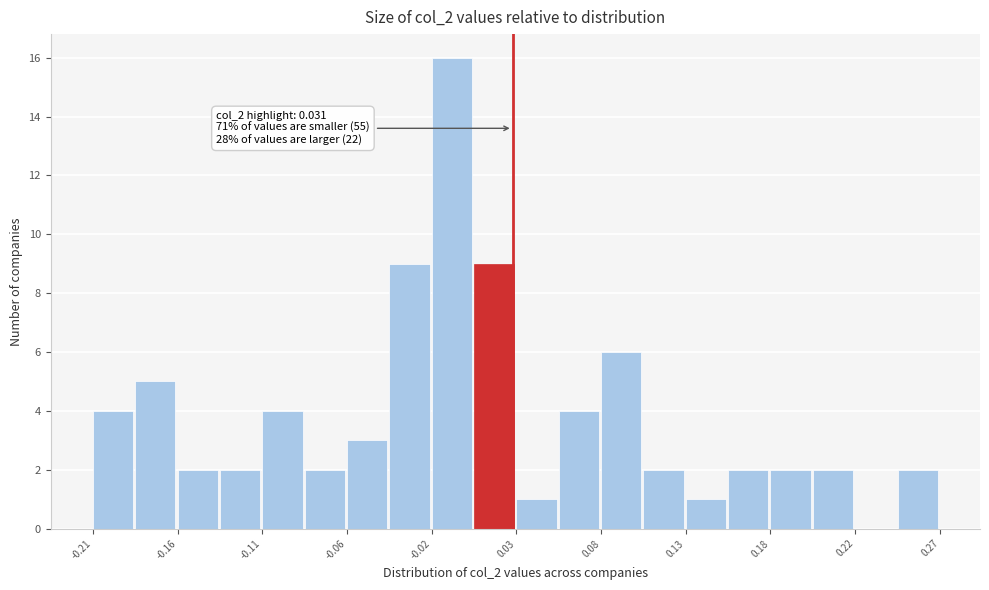

Over which range of the x-axis is the bar tallest?

-0.015 to 0.010